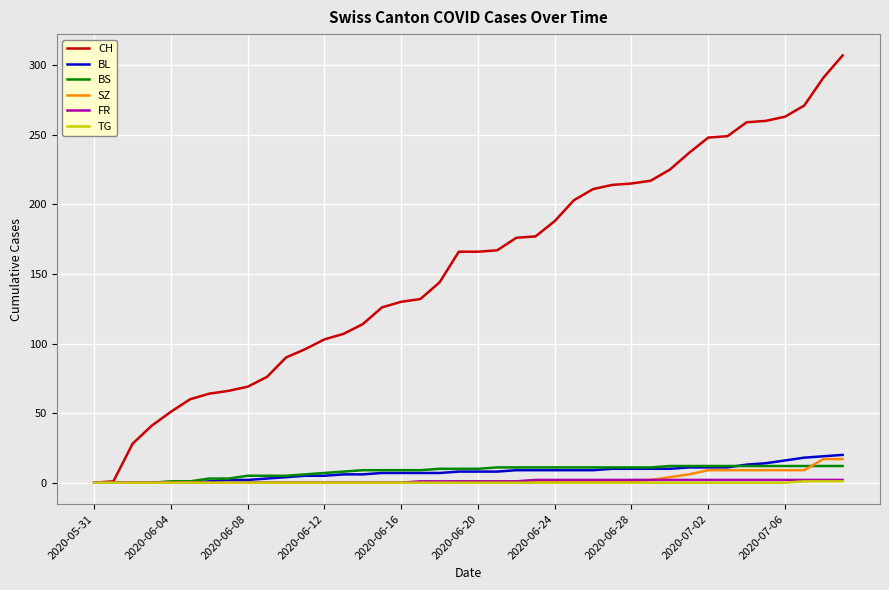

Which series has the largest total across all categories?

CH